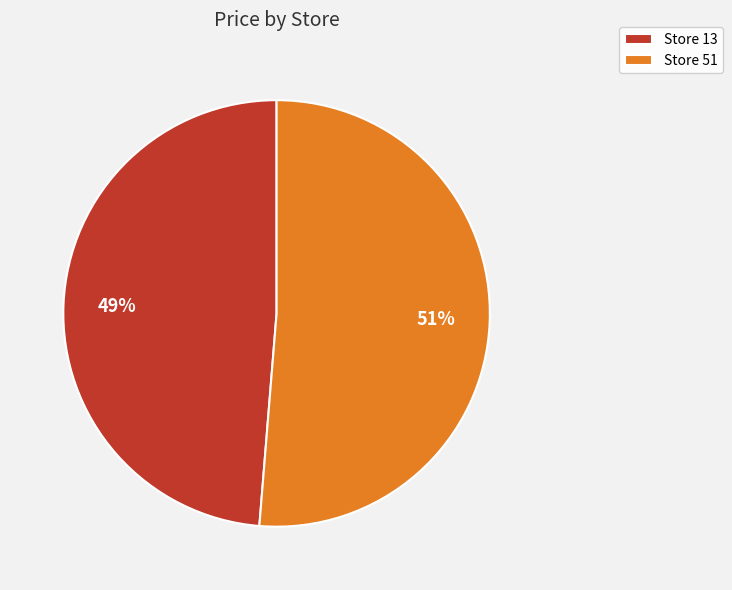

What is the majority slice?

Store 51